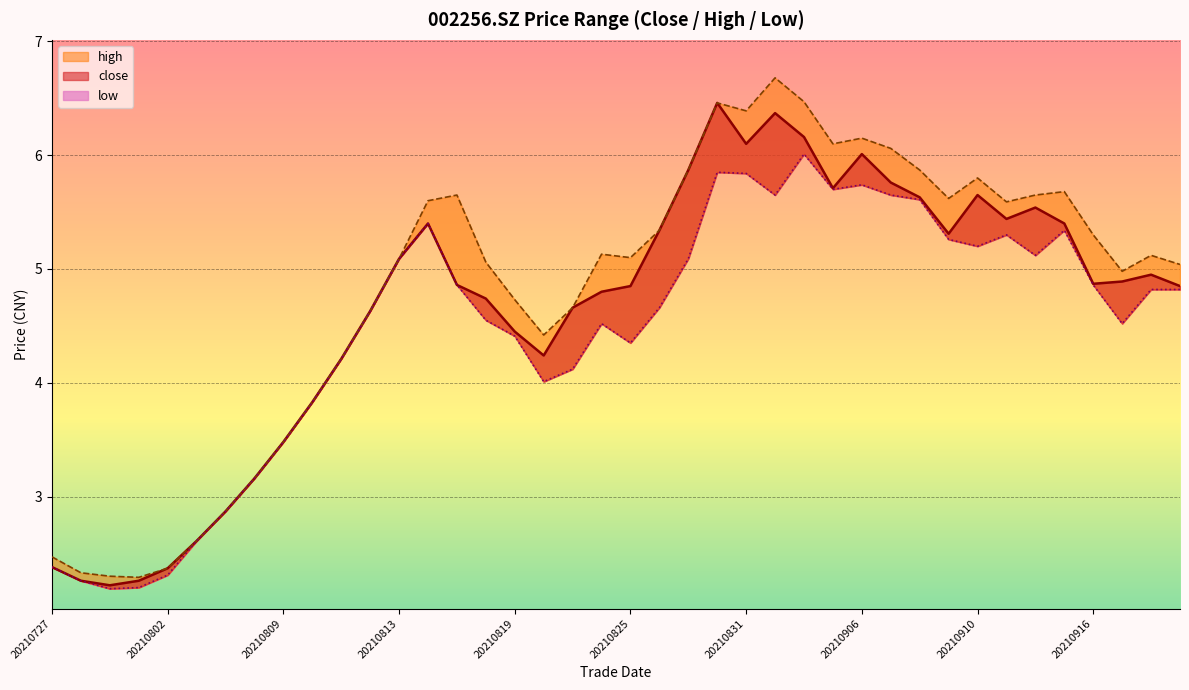

How many interior local valleys does the low series have?

8